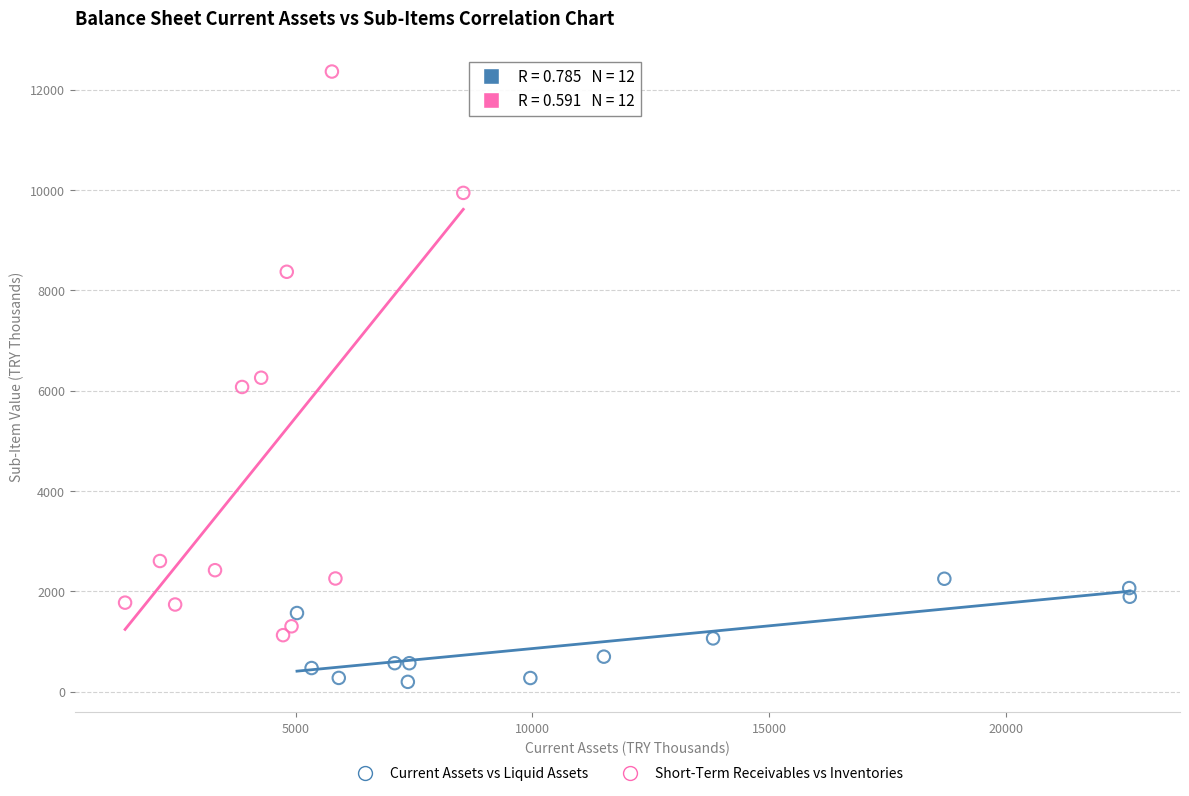

Which series has the largest Y range (max minus min)?

Short-Term Receivables vs Inventories